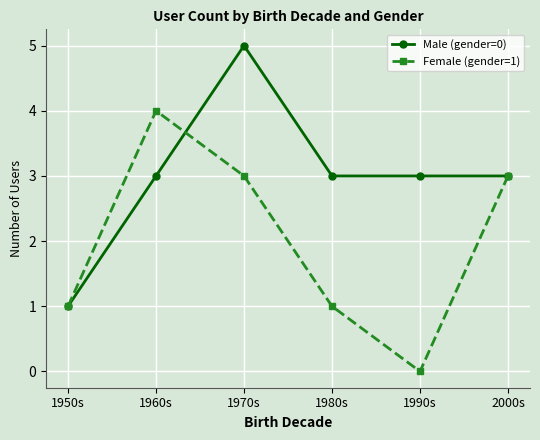

Is the value of Male (gender=0) at 1980s greater than the value of Female (gender=1) at 1960s?

No